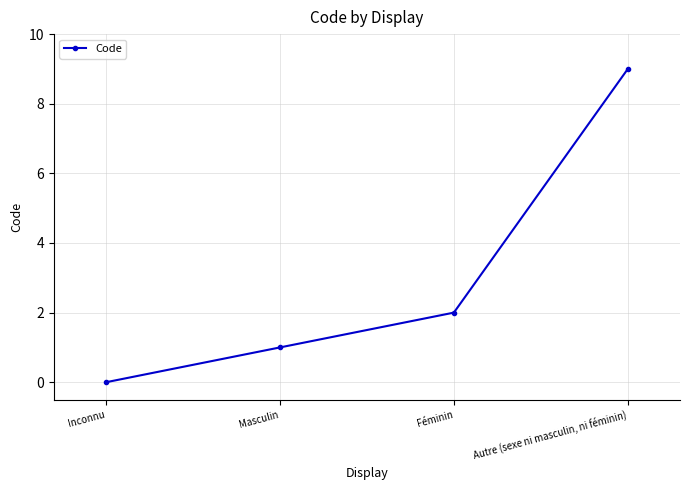

Does the chart display data point markers on the line(s)?

Yes